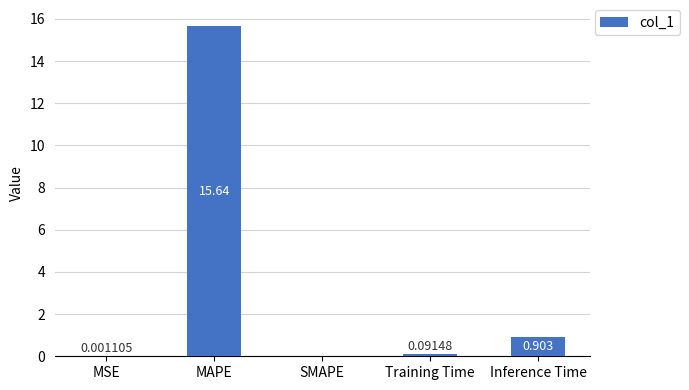

At which category does the chart reach its peak across all series?

MAPE